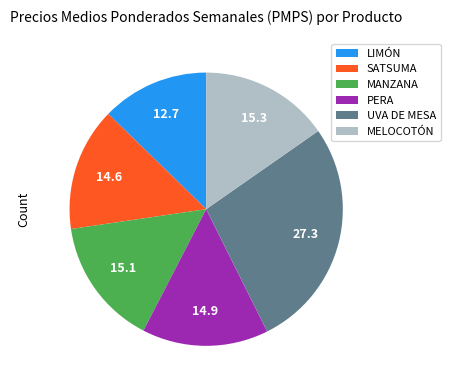

Does UVA DE MESA represent more than half of the total?

No